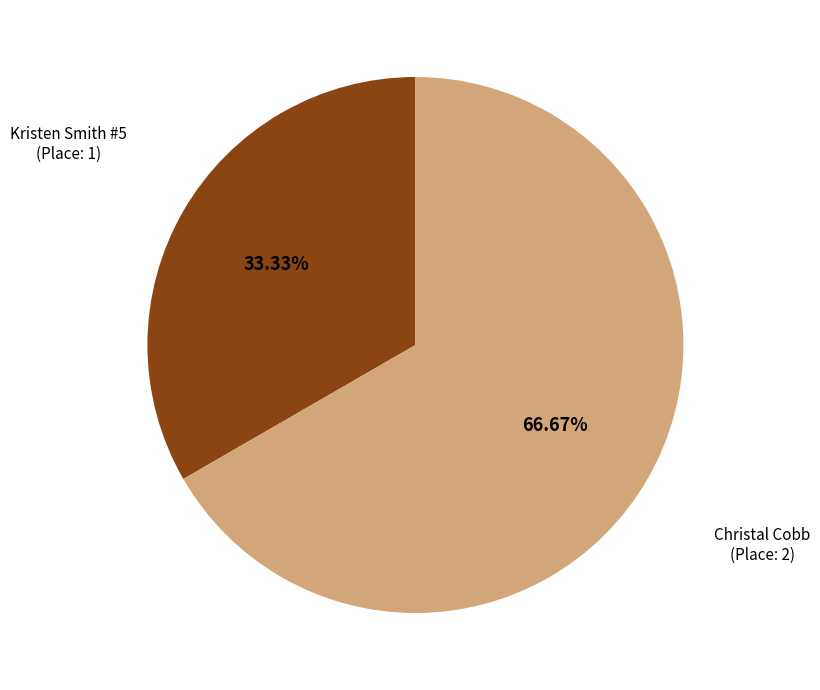

How many segments does this pie chart have?

2